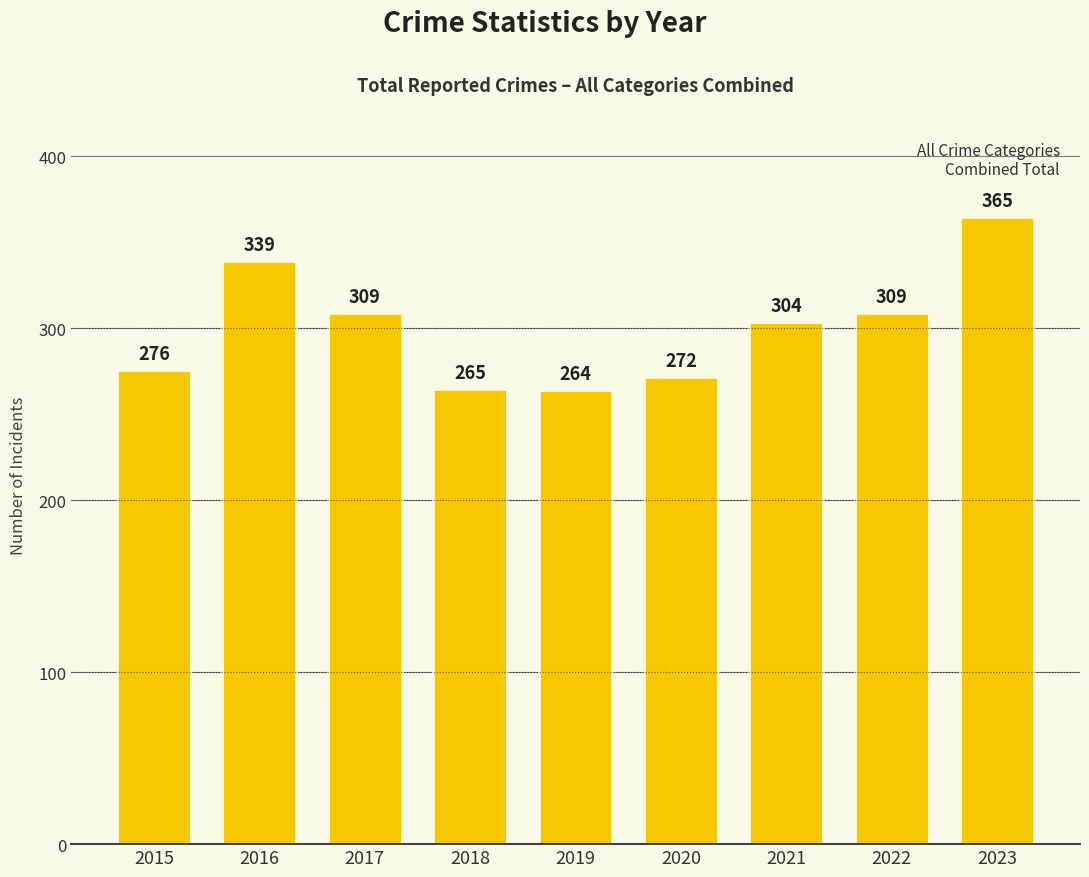

Reading left to right, what are all the values shown in this chart?

276	339	309	265	264	272	304	309	365